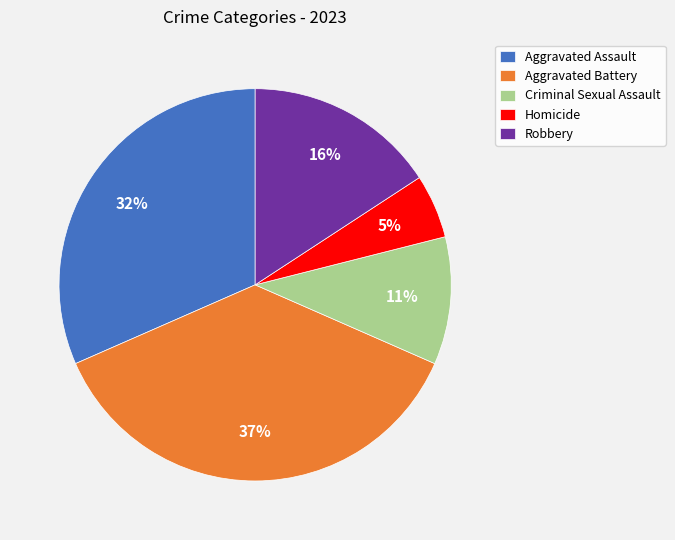

To the nearest percent, what is the difference between the largest and smallest slice percentages?

32%